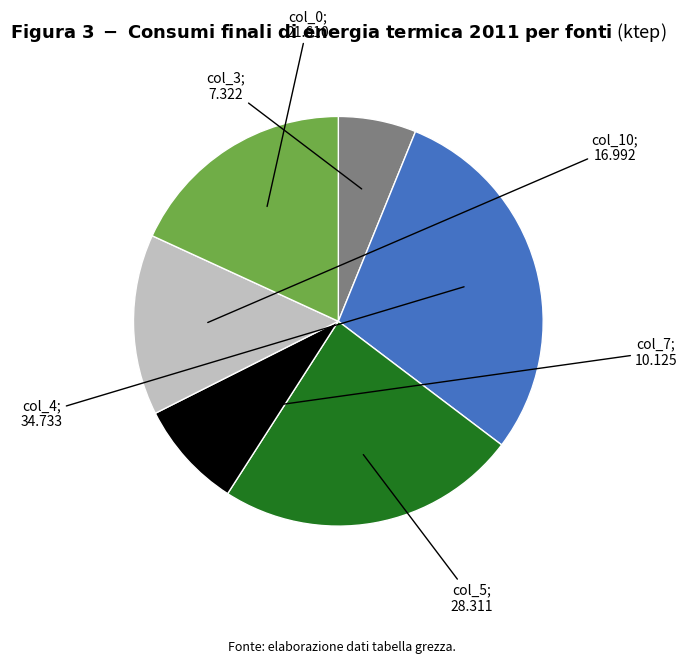

Is there a majority slice in this chart?

No